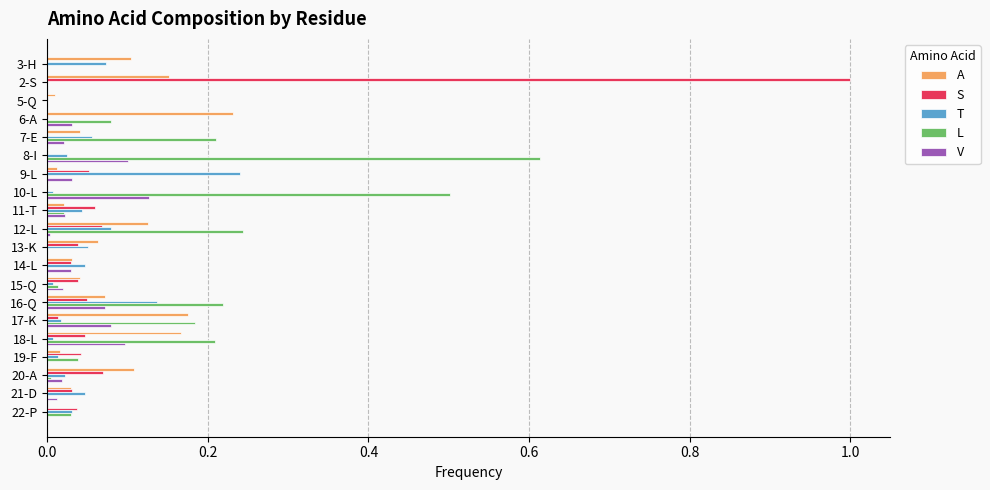

How many categories are shown in the chart?

20